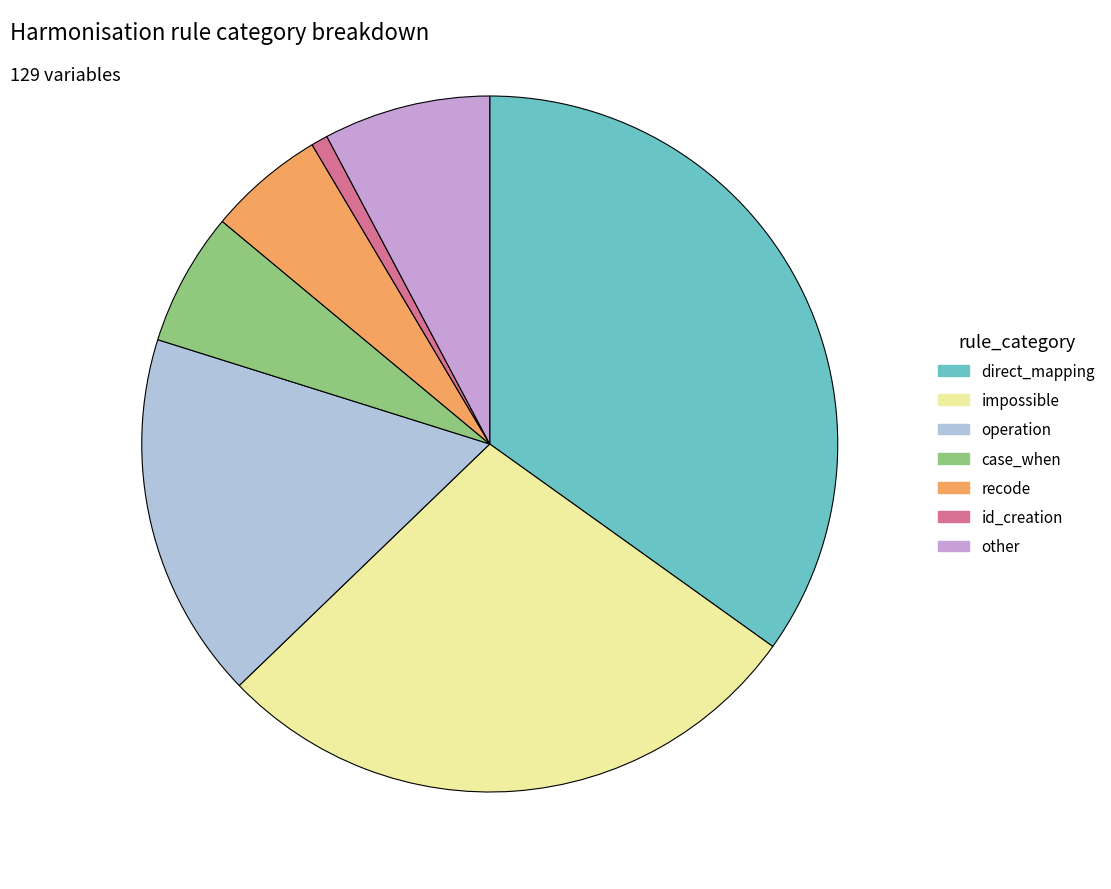

Combined, do recode and case_when account for over 50%?

No